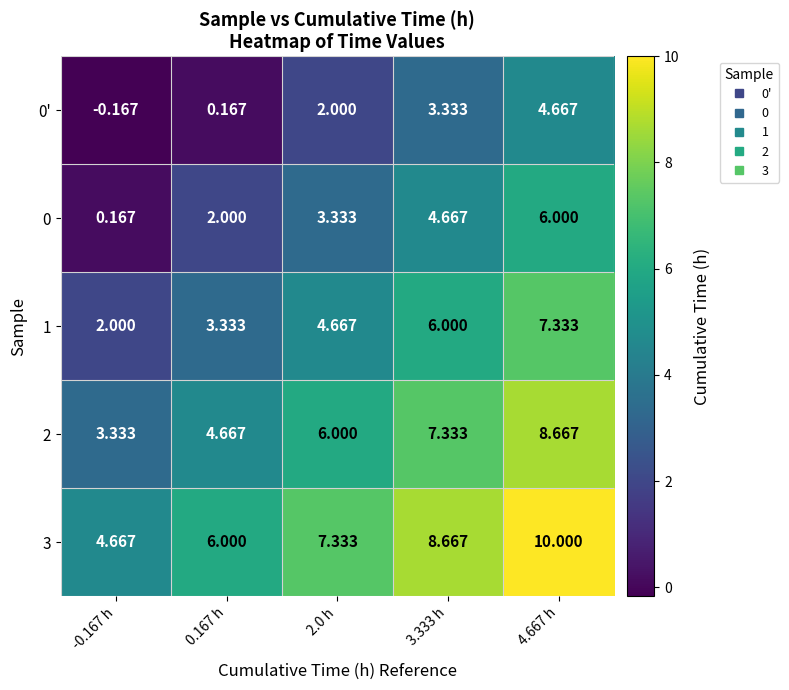

Reading left to right, extract all data points from this chart.

0': -0.167 h=-0.2	0.167 h=0.2	2.0 h=2.0	3.333 h=3.3	4.667 h=4.7
0: -0.167 h=0.2	0.167 h=2.0	2.0 h=3.3	3.333 h=4.7	4.667 h=6.0
1: -0.167 h=2.0	0.167 h=3.3	2.0 h=4.7	3.333 h=6.0	4.667 h=7.3
2: -0.167 h=3.3	0.167 h=4.7	2.0 h=6.0	3.333 h=7.3	4.667 h=8.7
3: -0.167 h=4.7	0.167 h=6.0	2.0 h=7.3	3.333 h=8.7	4.667 h=10.0